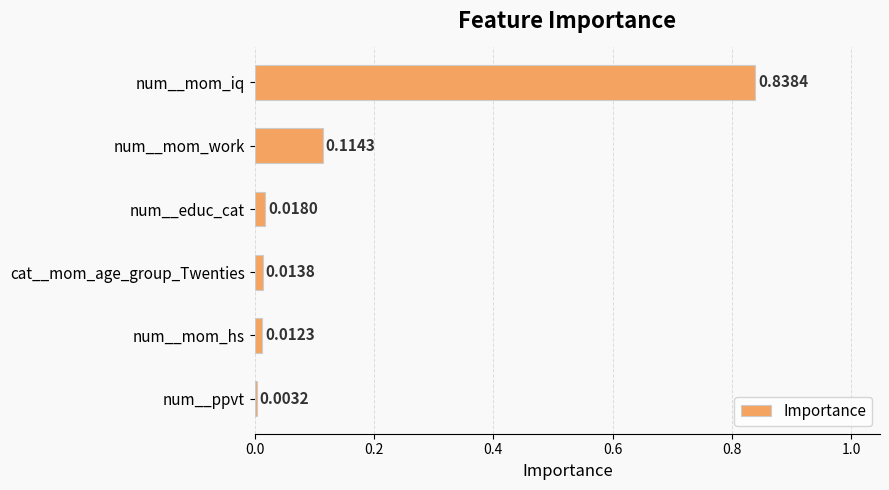

At which label is the value closest to 0?

num__ppvt